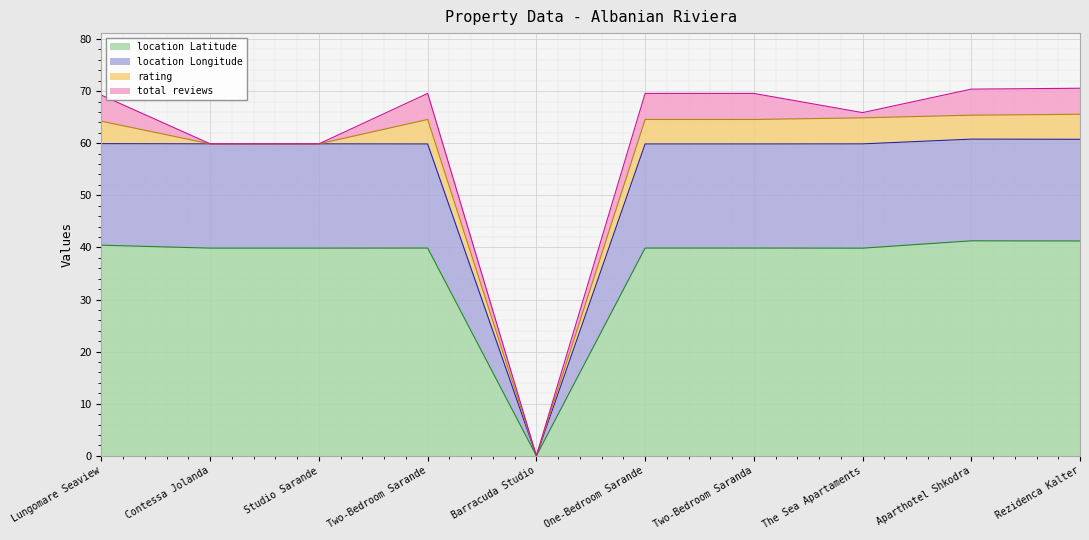

Which category has the lowest value across all series?

Barracuda Studio